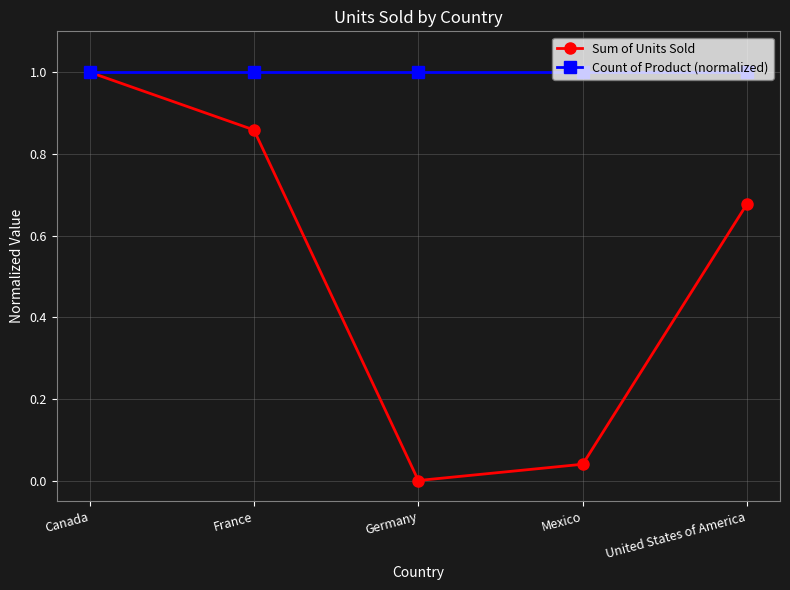

True or false: Sum of Units Sold has more than 1 points higher than both neighbors.

False